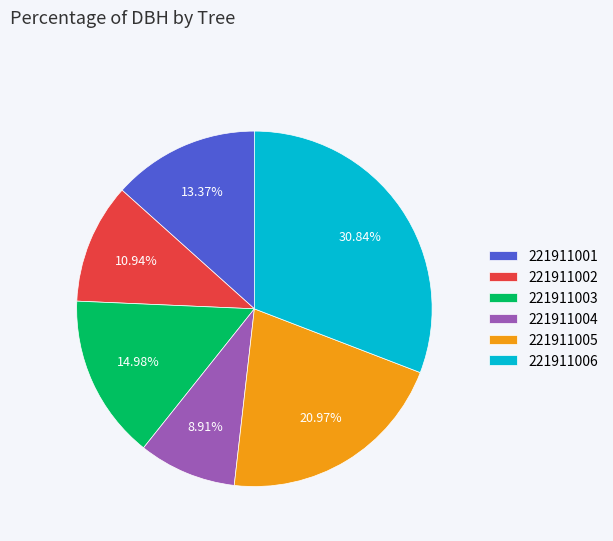

What percentage is the 221911003 slice, to the nearest percent?

15%